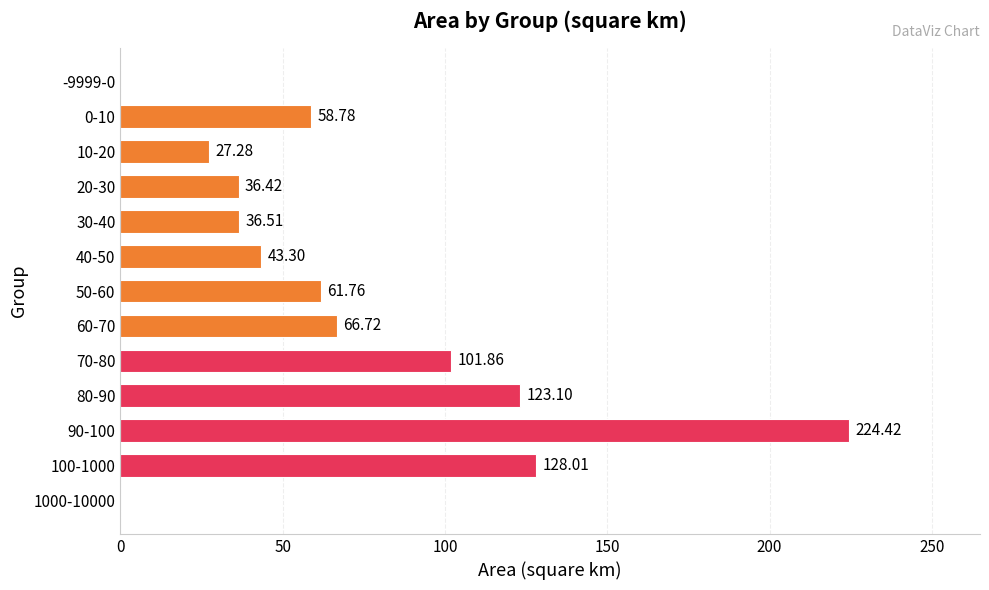

What is the sum of all values?

908.2